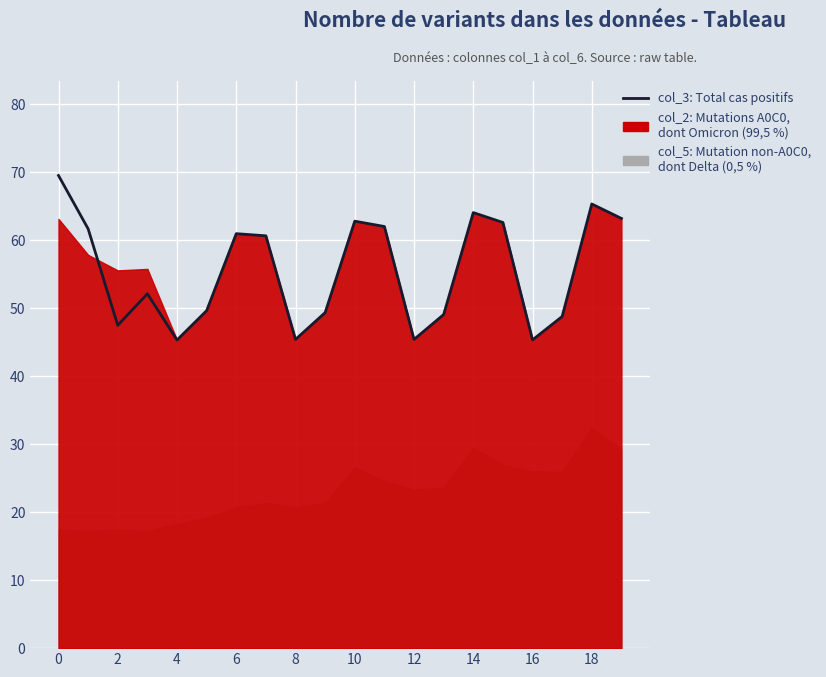

What is the difference between the second highest and second lowest values?

20.0